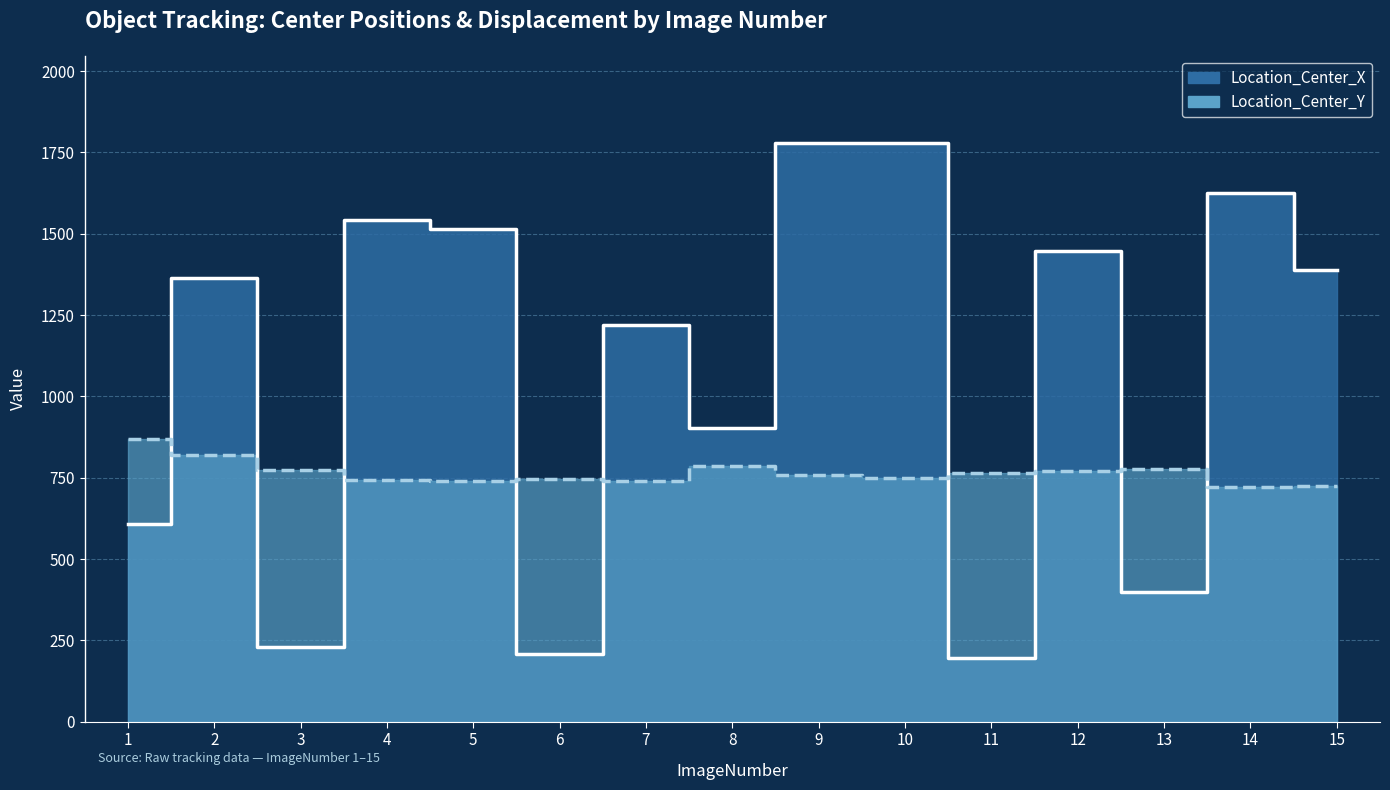

Where do Location_Center_X and Location_Center_Y first cross each other?

1 and 2